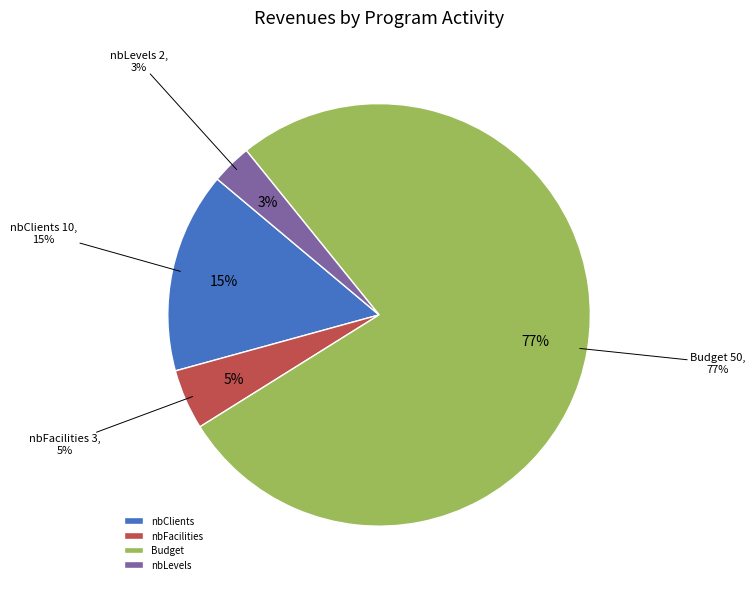

True or false: Budget accounts for 77% of the total.

True